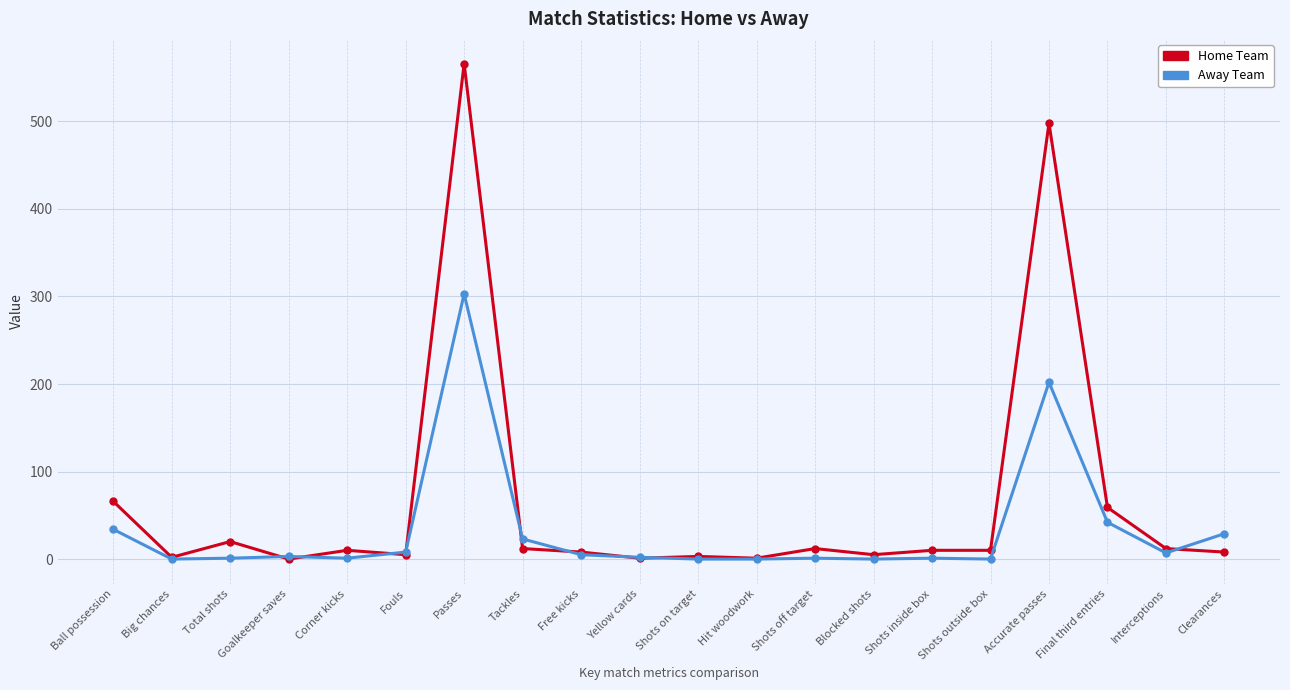

How many categories are shown in the chart?

20